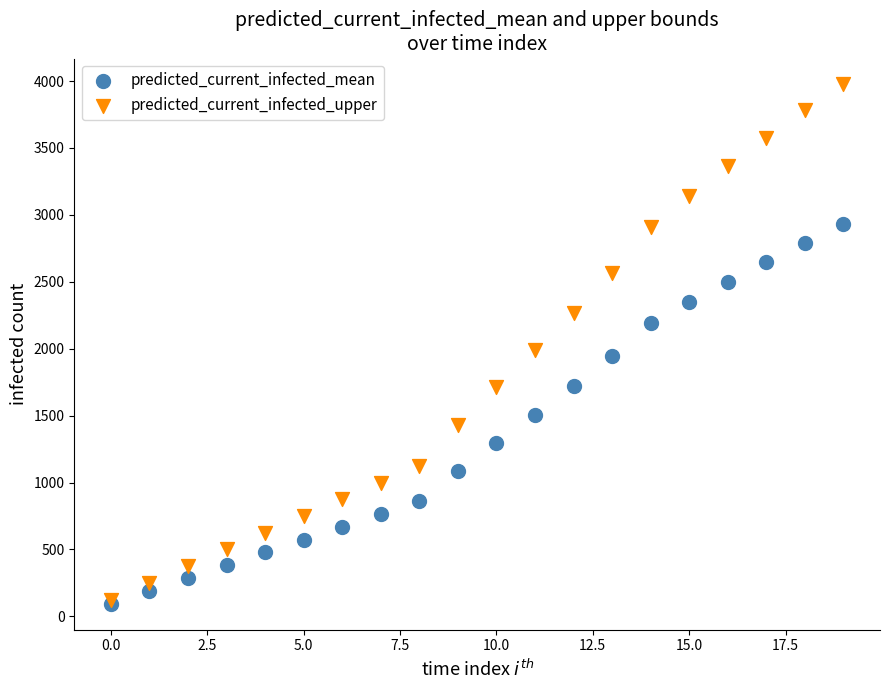

Which series has the widest spread of Y values?

predicted_current_infected_upper